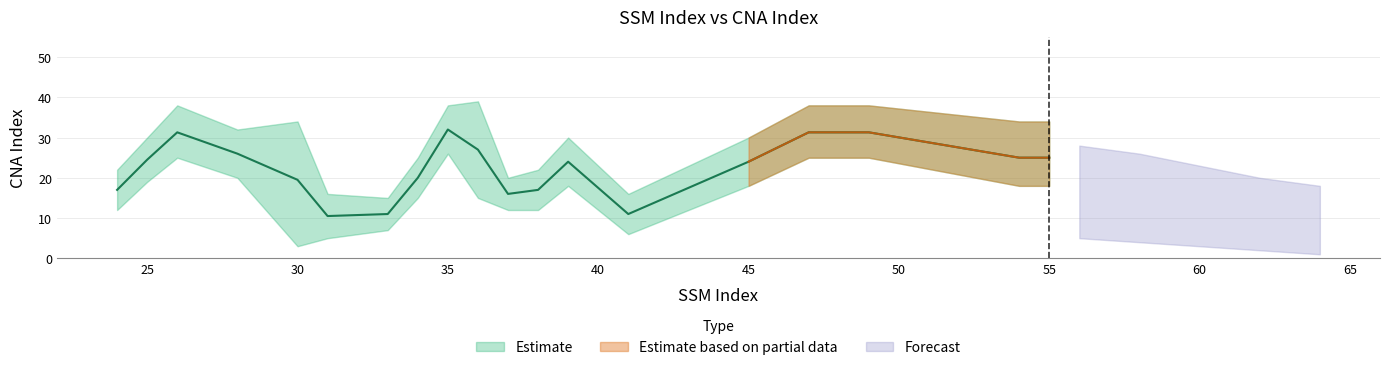

What is the sum of all CNA_index_upper values?

589.0